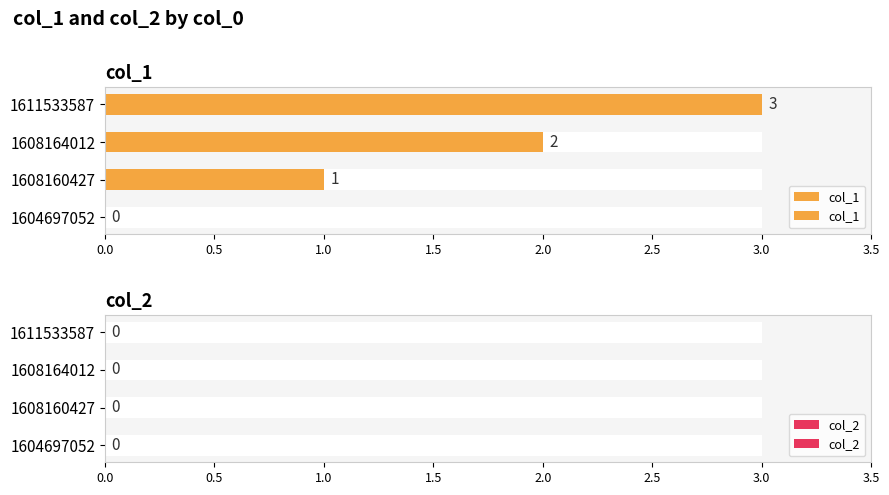

Which has a higher value, 1611533587 or 1608164012?

1611533587